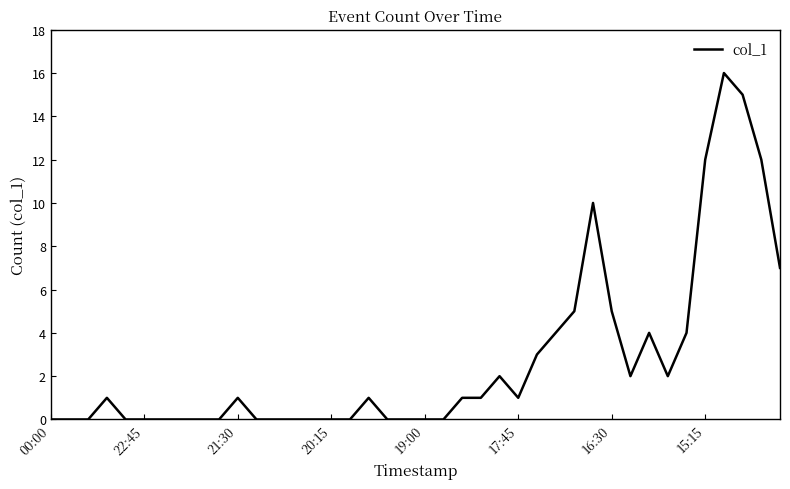

What is the difference between the maximum and minimum values?

16